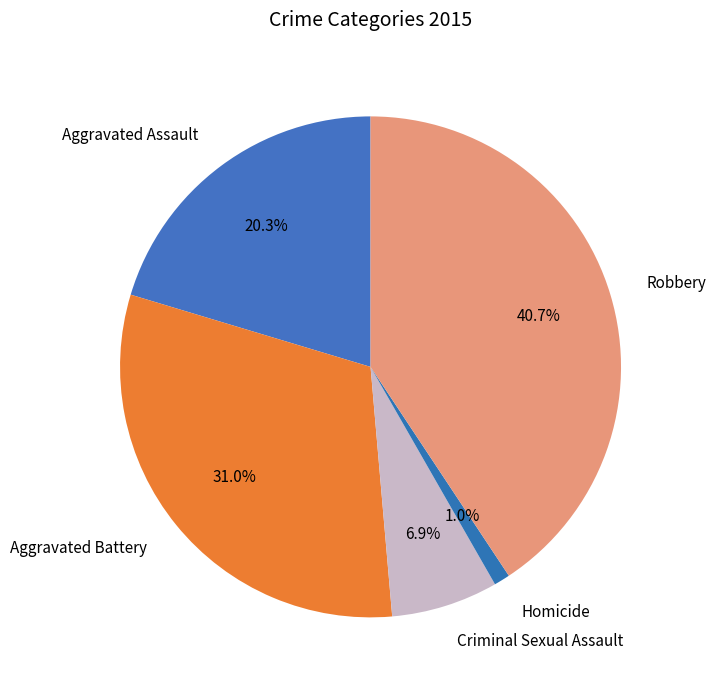

Is Aggravated Battery the majority of the pie?

No